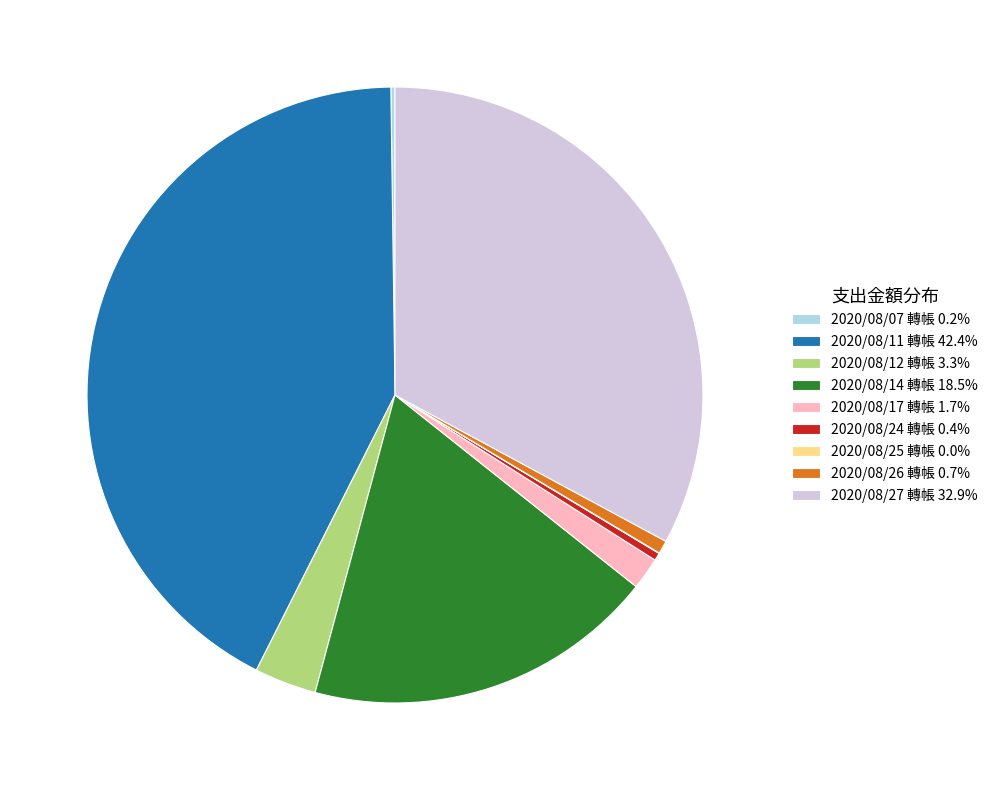

Is 2020/08/26 轉帳 0.7% the majority of the pie?

No